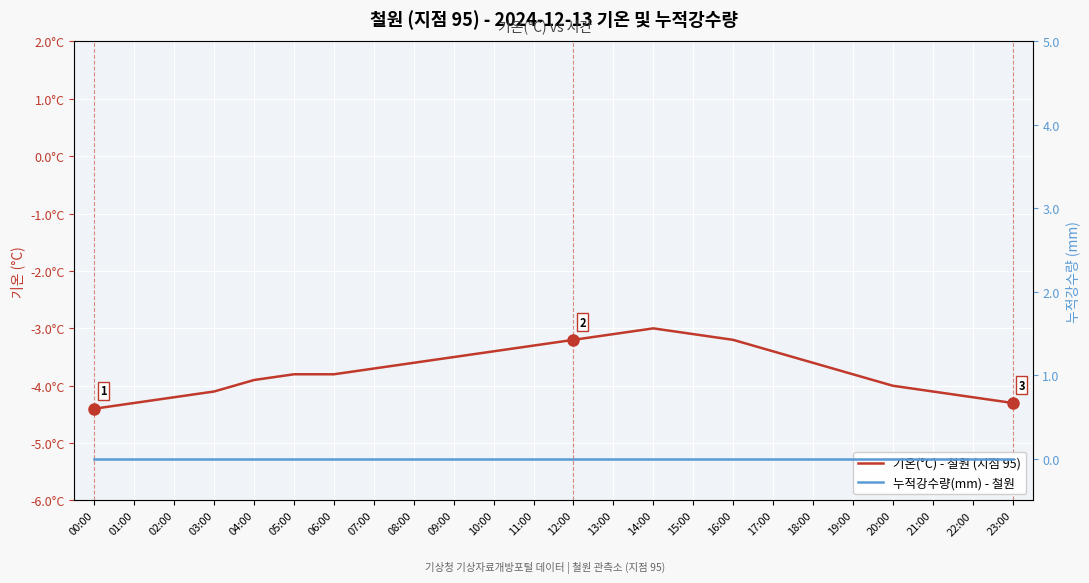

Which category has the lowest value in the 기온(°C) - 철원 (지점 95) series?

00:00